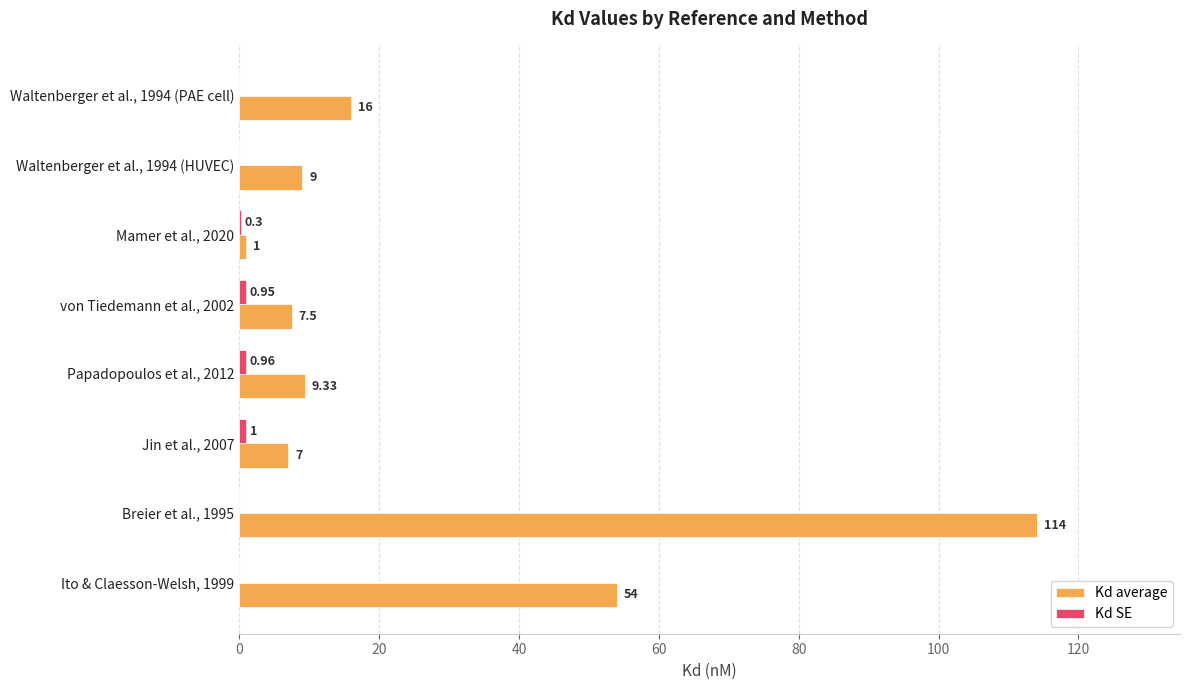

Which series has the largest total across all categories?

Kd average